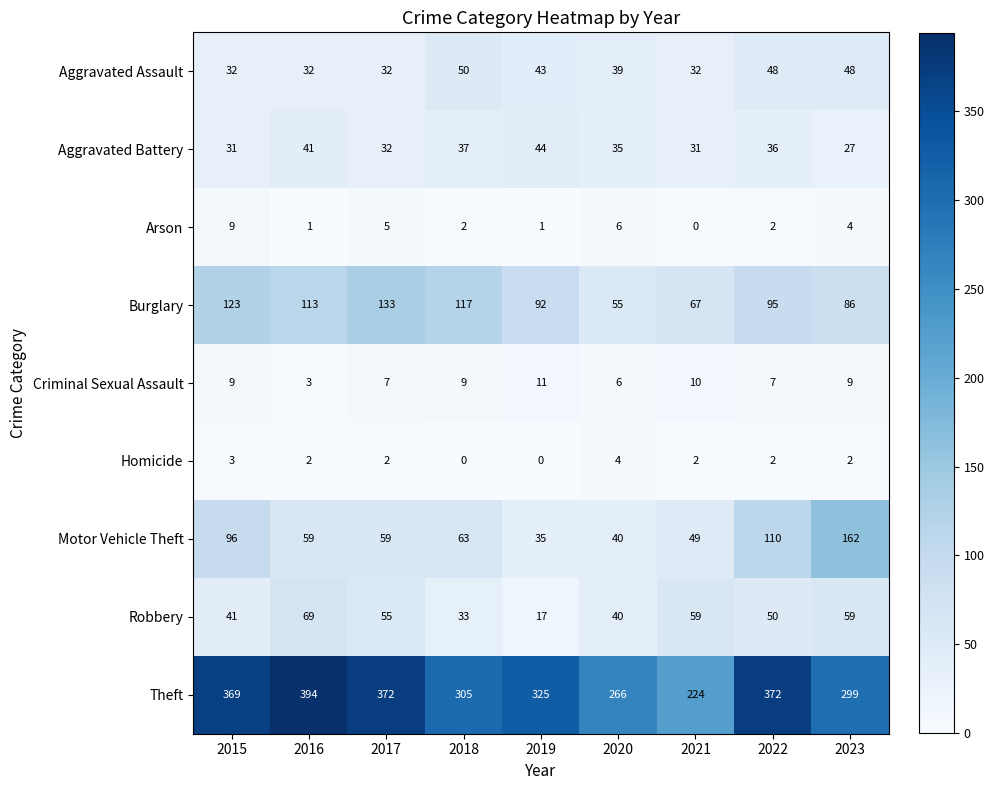

True or false: Criminal Sexual Assault has a value of 7 at 2022.

True